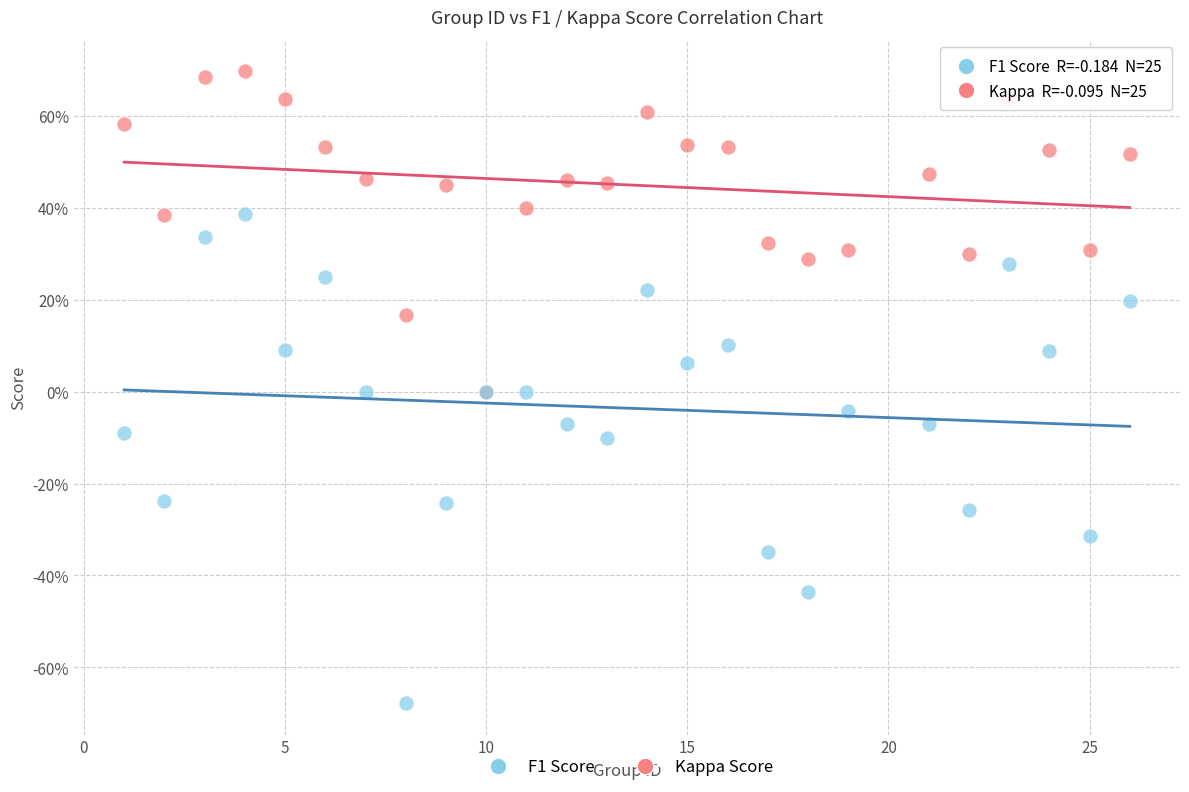

What are all the series names shown in the legend?

F1 Score, Kappa Score